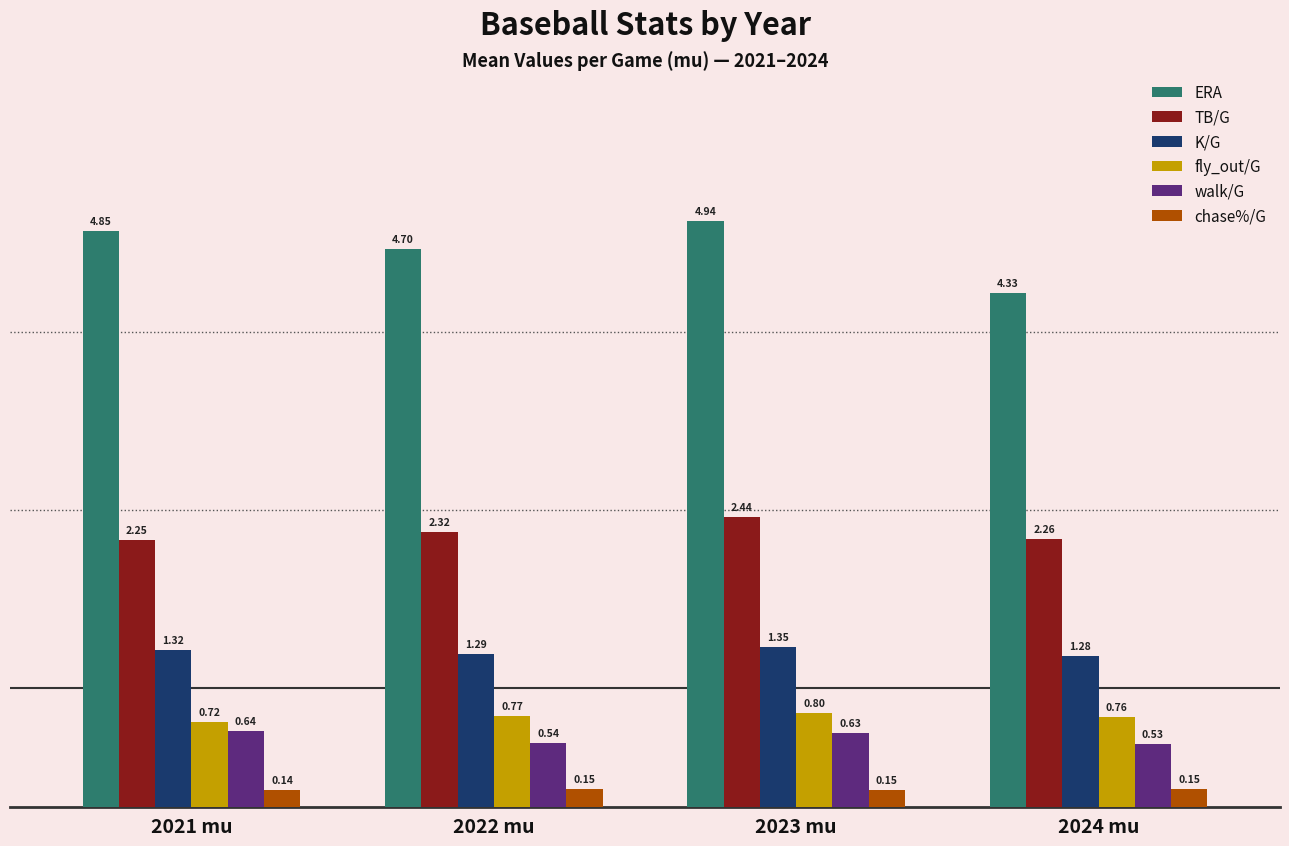

How many walk/G values are between 0 and 1?

4